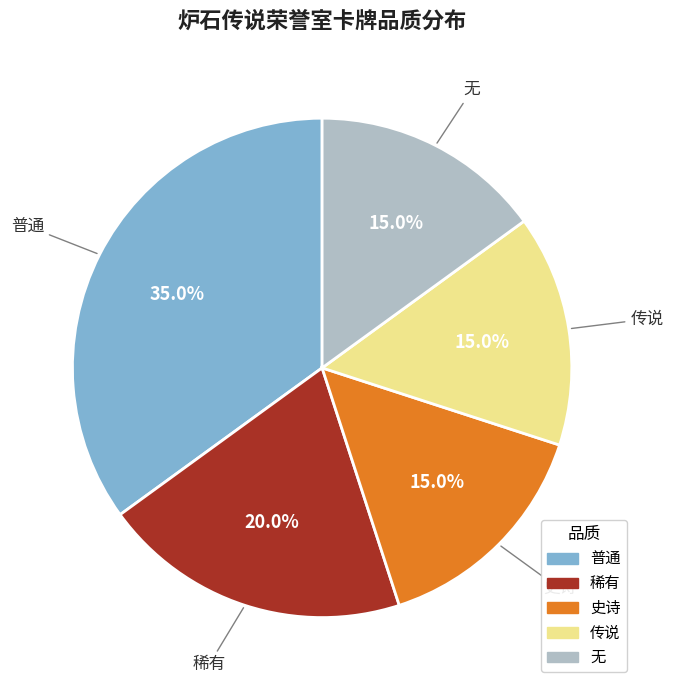

Count the number of slices in the pie.

5